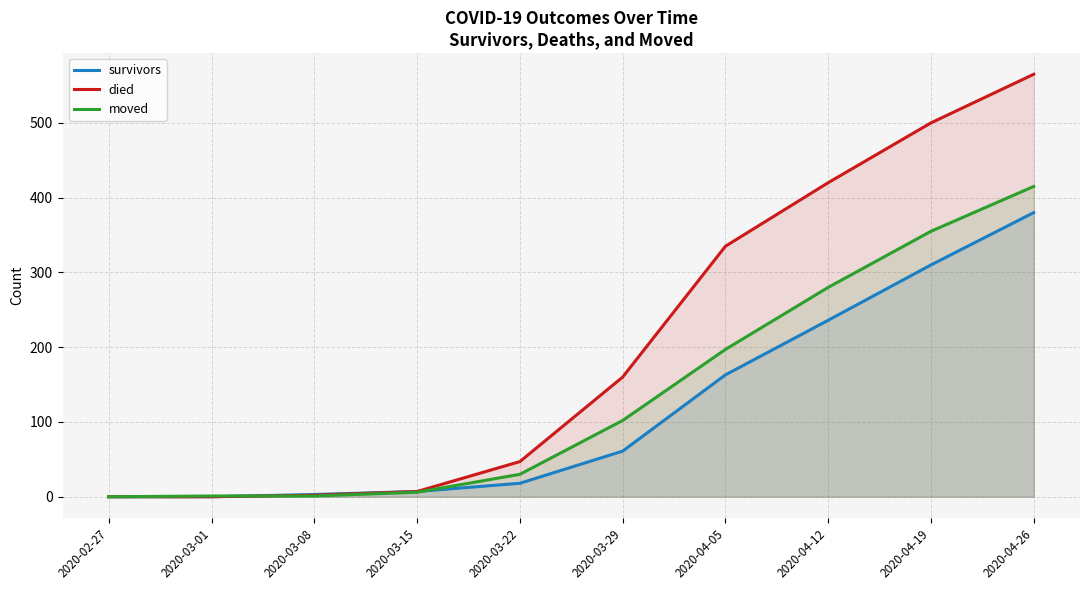

What is the total value across all series at 2020-04-19?

1165